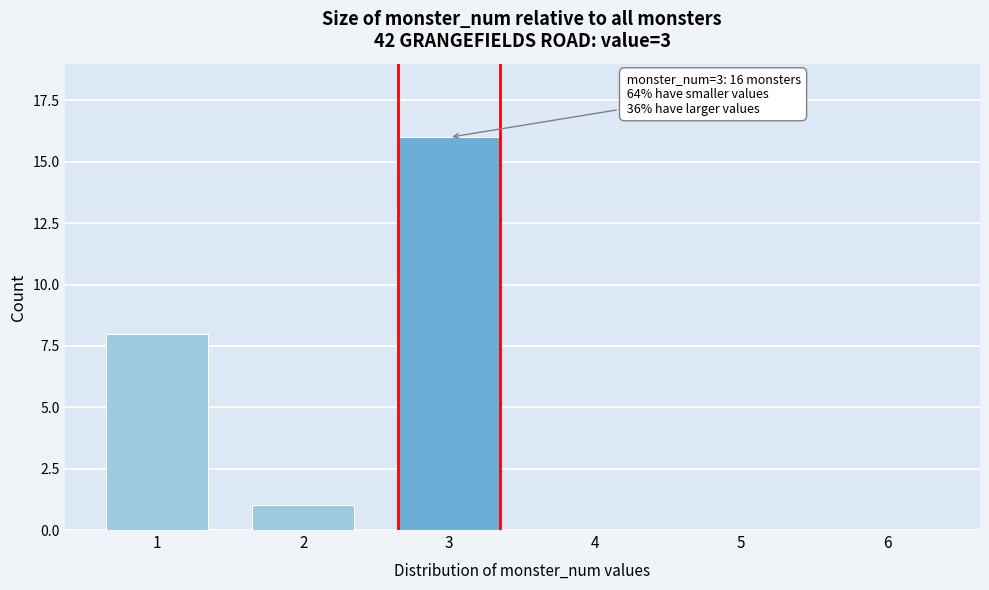

Reading right to left, extract all data points from this chart.

6=0	5=0	4=0	3=16	2=1	1=8